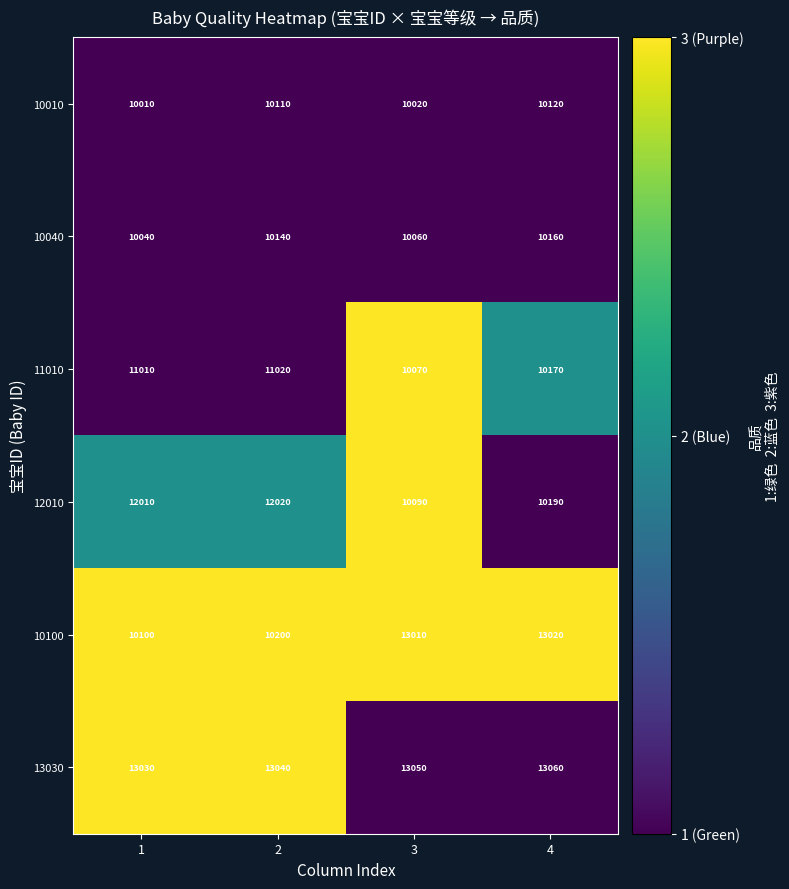

What is the greatest value displayed?

13060